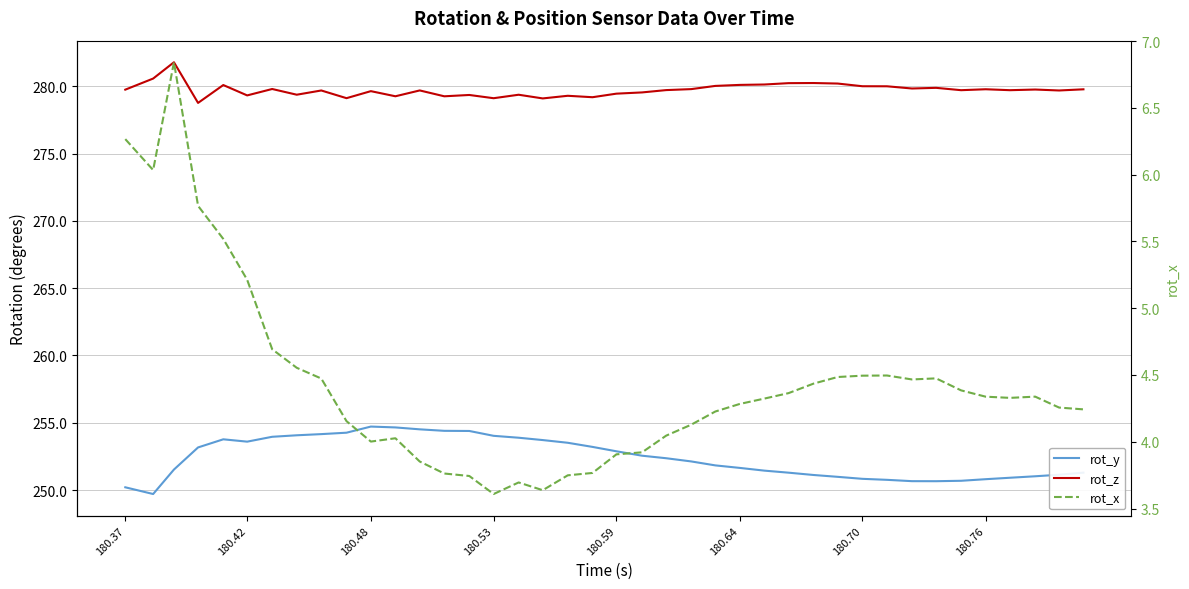

How many interior local valleys does the rot_x series have?

6